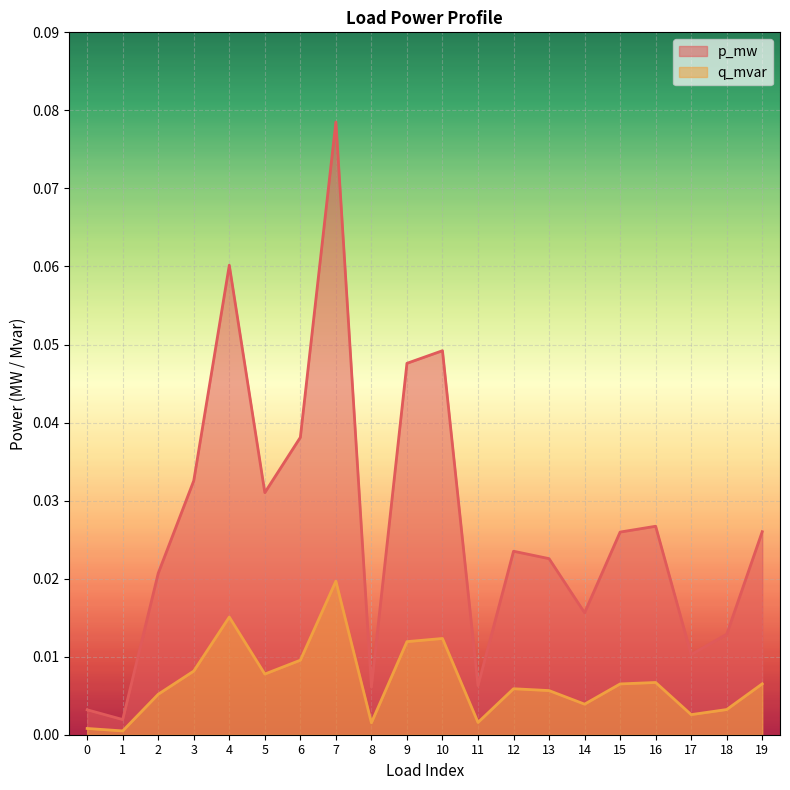

At how many categories does at least one series exceed 0?

20